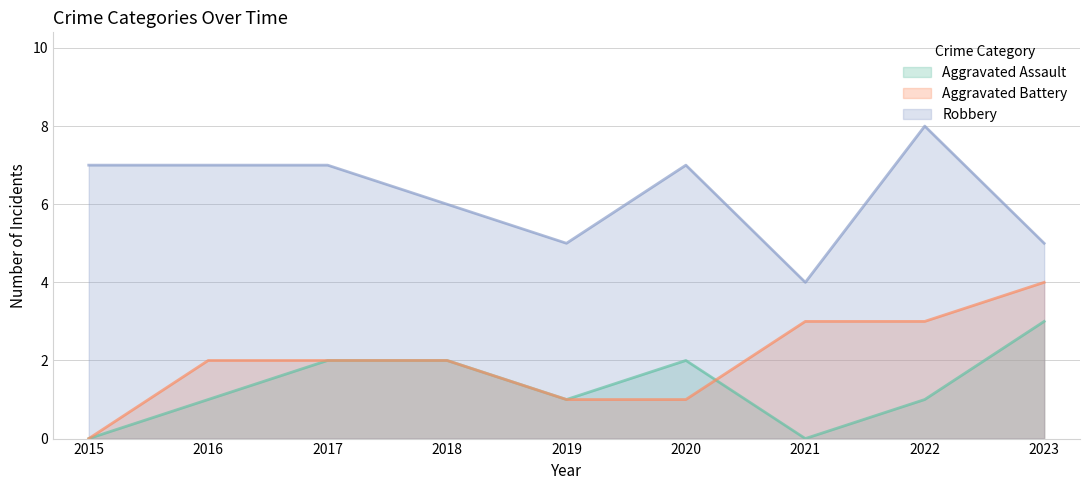

How many lines are shown in the chart?

3